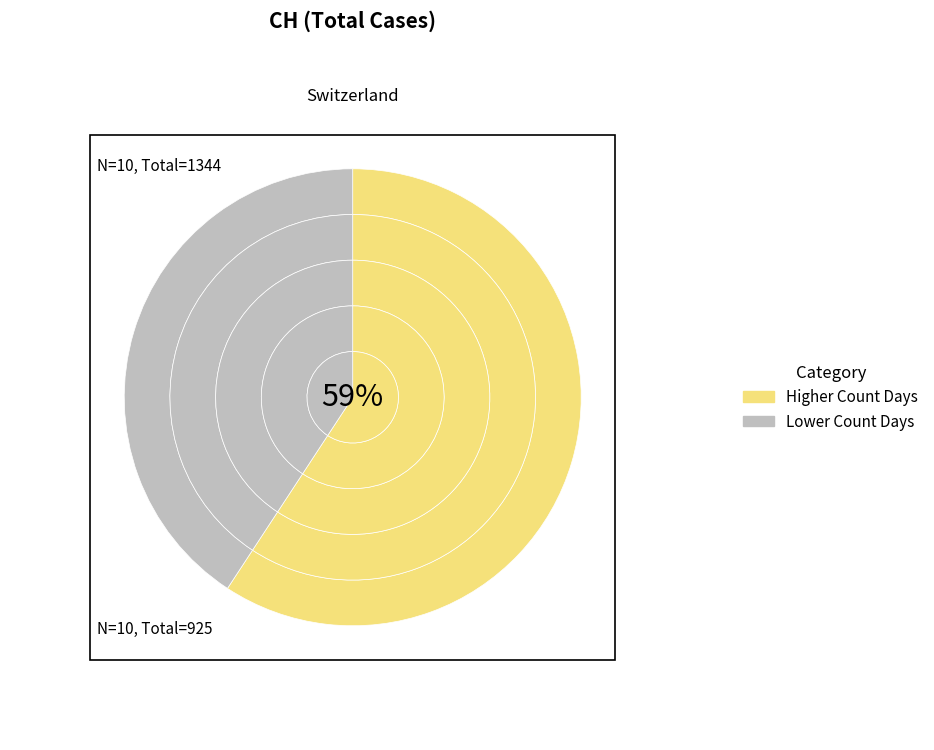

How many segments does this pie chart have?

10